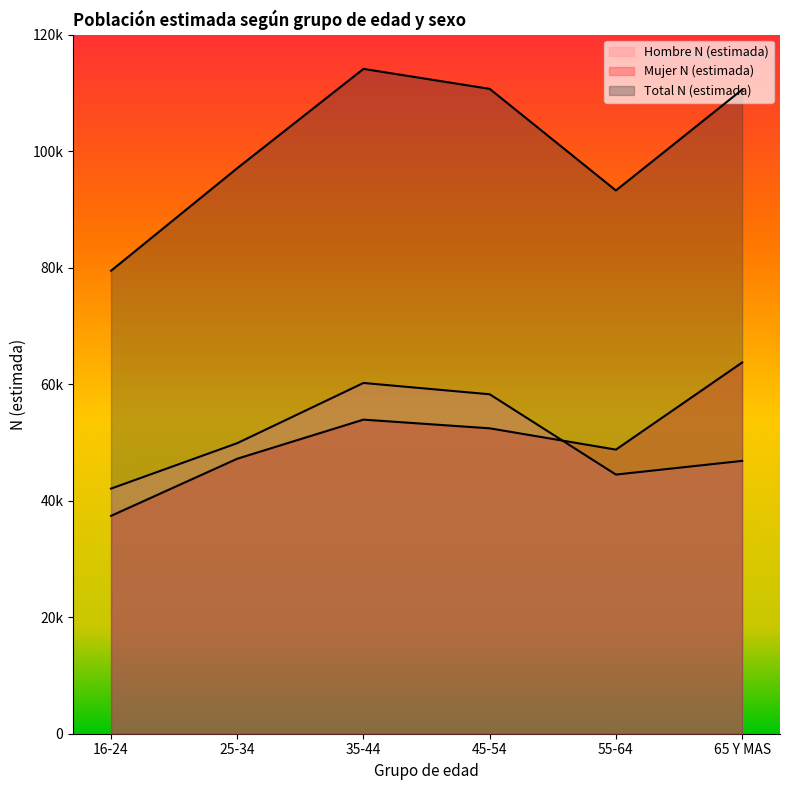

What is the spread (max minus min) of values at 65 Y MAS?

63723